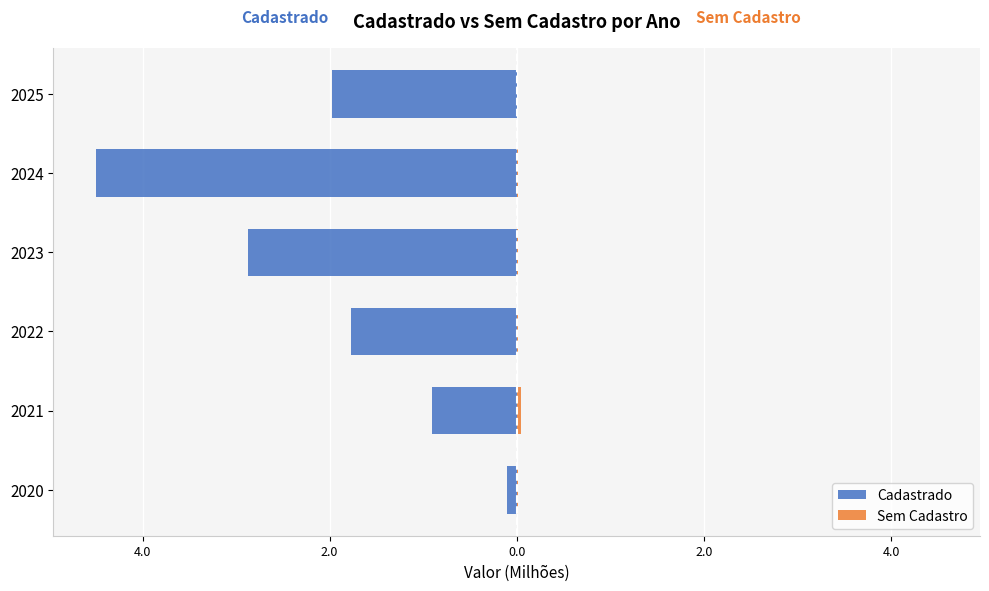

What is the sum of all Sem Cadastro values?

0.1